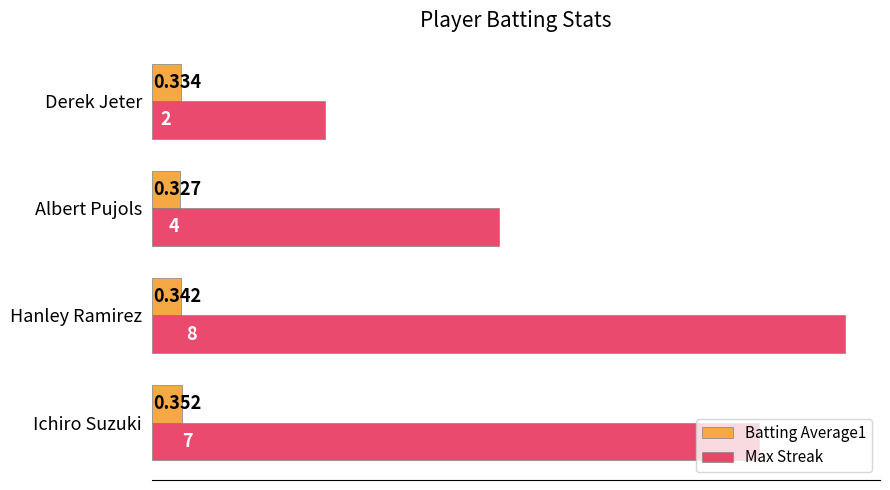

Which category has the lowest value in the Batting Average1 series?

Albert Pujols